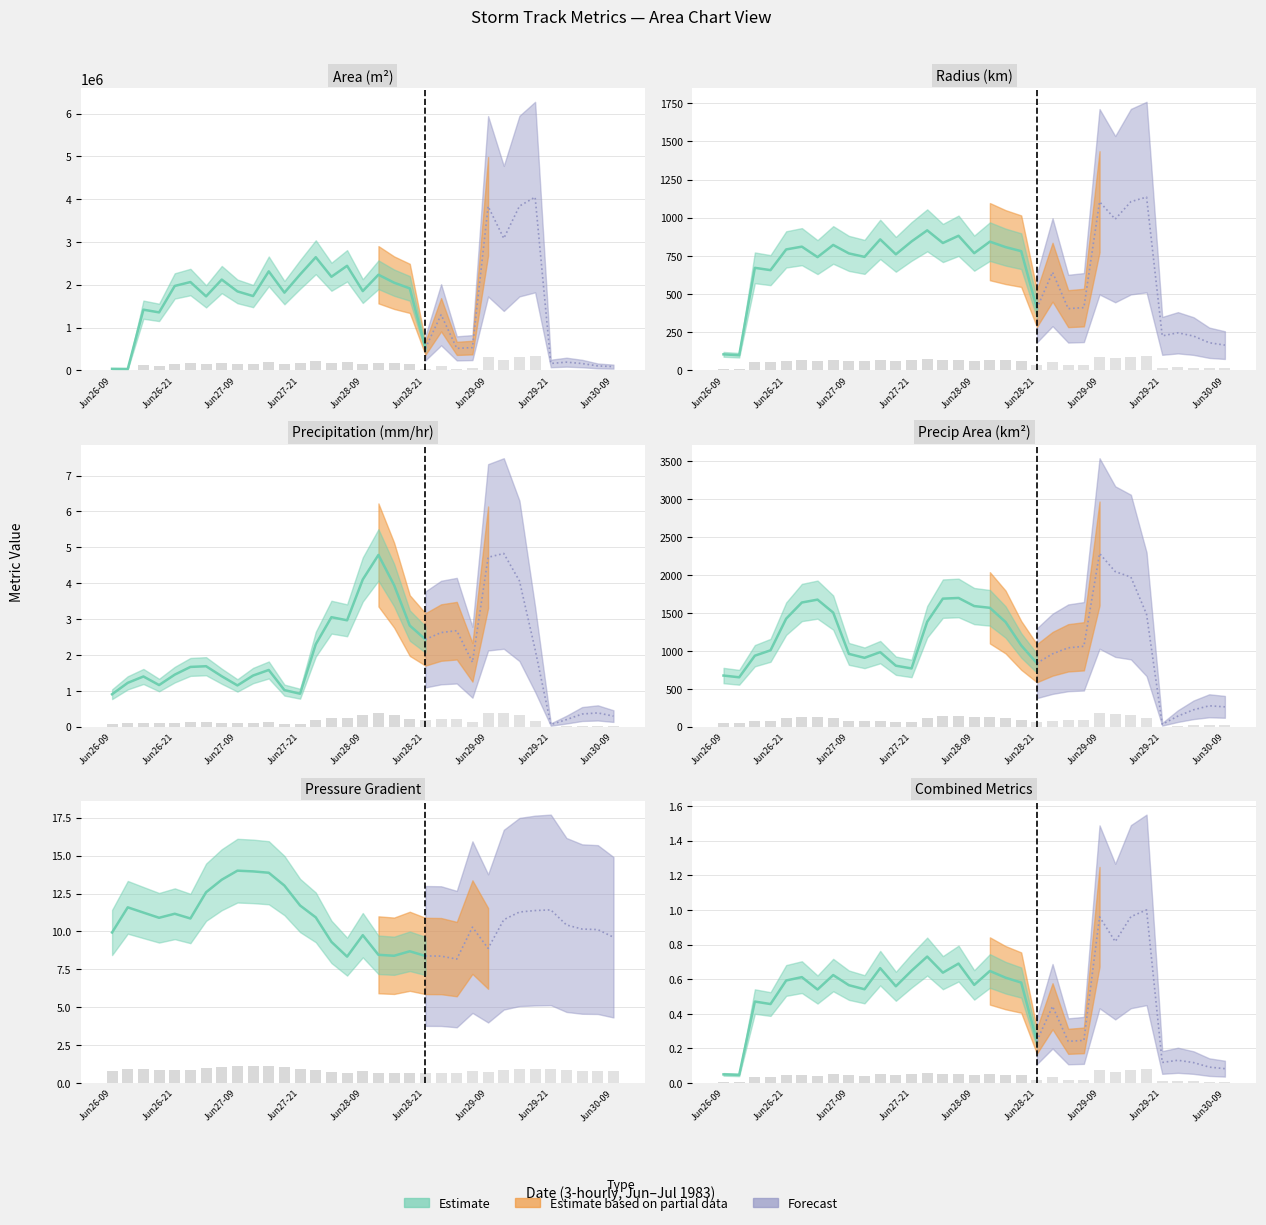

At which category is the sum across all series the highest?

27